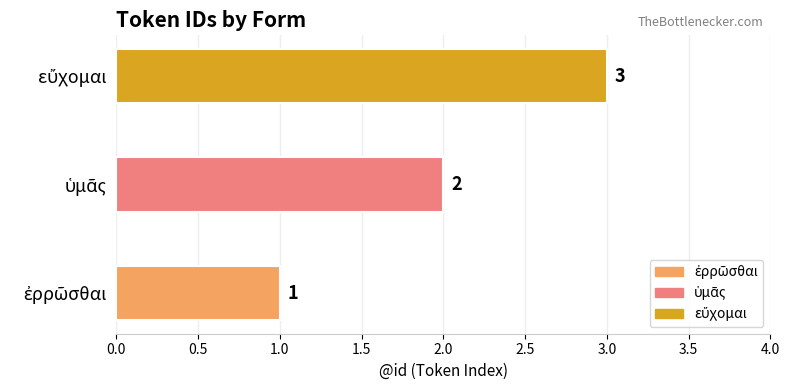

Which has a higher value, εὔχομαι or ἐρρῶσθαι?

εὔχομαι